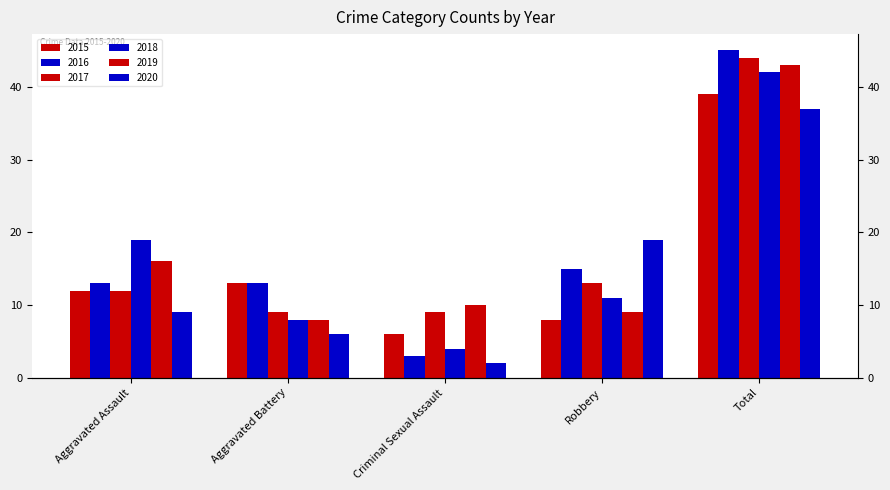

The 2018 series shows 4 at Aggravated Battery. True or false?

False